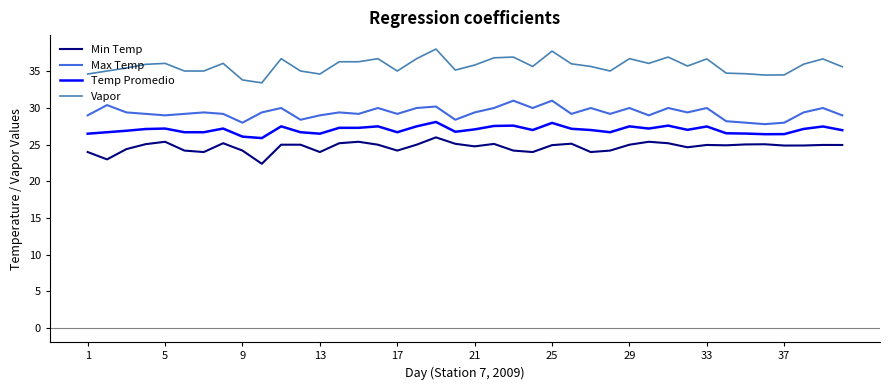

What is the average value of the Max Temp series?

29.4